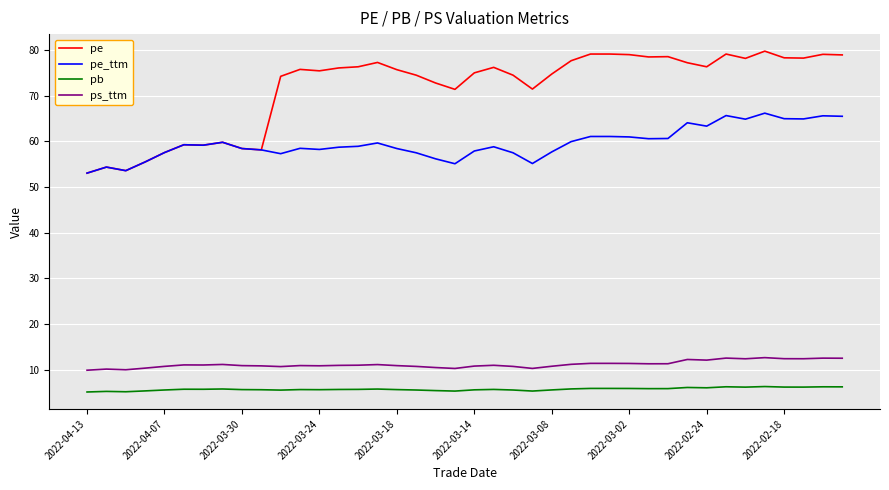

List the series in order of their peak value, highest first.

pe, pe_ttm, ps_ttm, pb